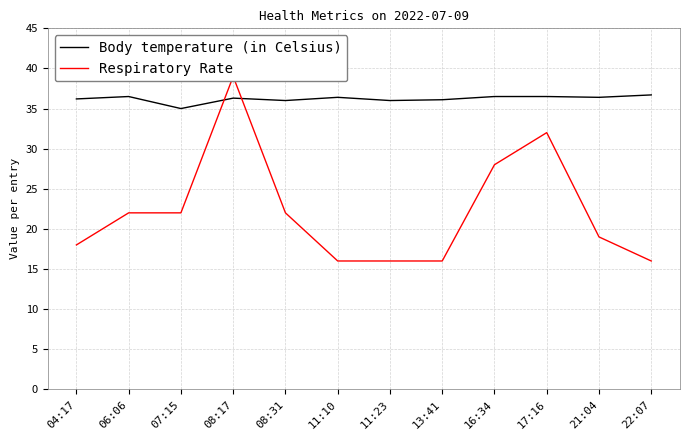

At how many categories does at least one series exceed 28?

12